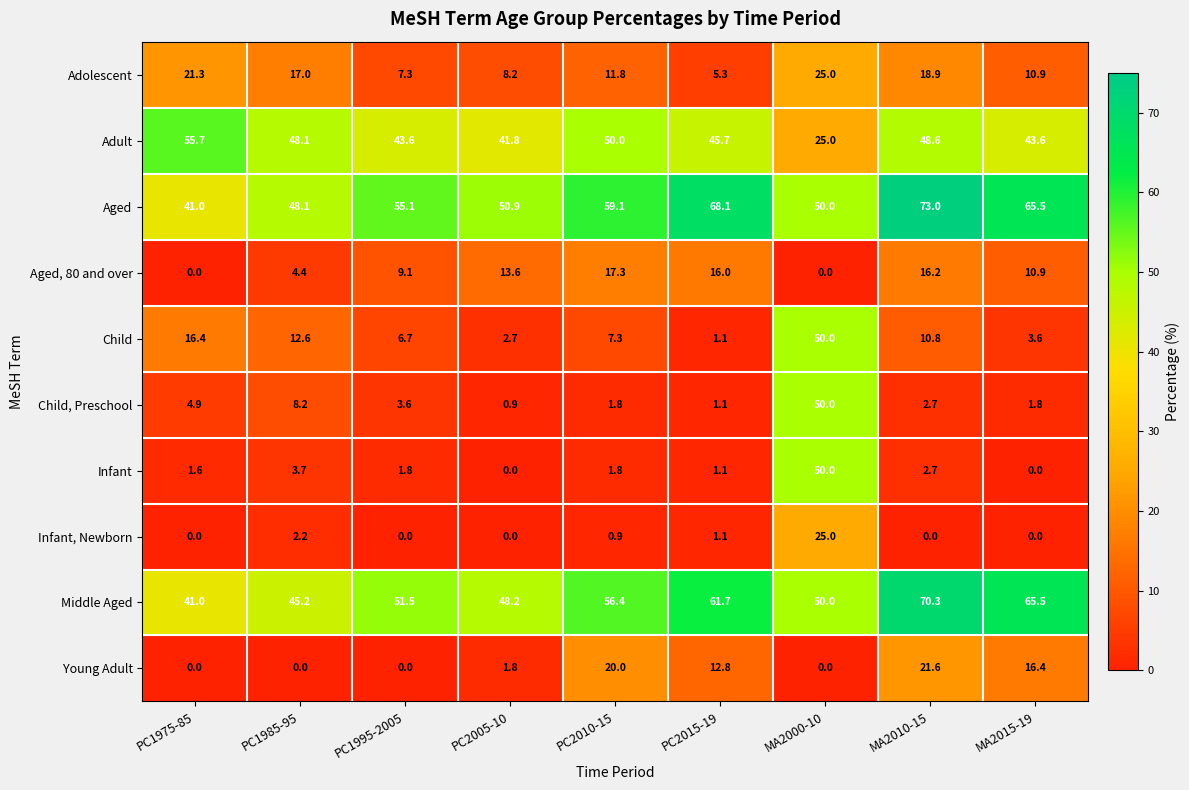

True or false: Middle Aged has a value of 10.5 at PC2005-10.

False